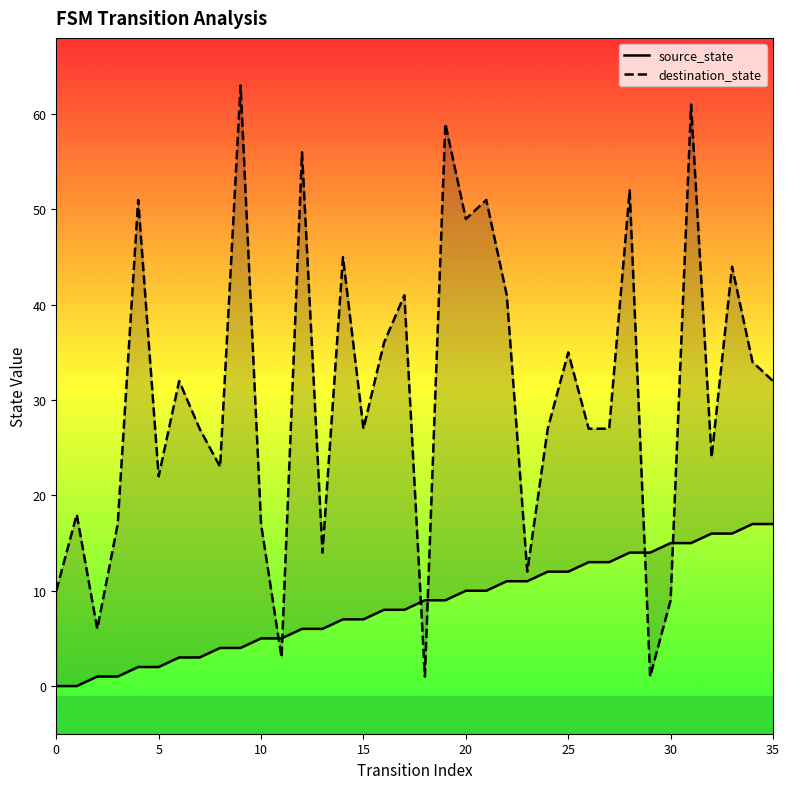

What is the total value across all series at 28?

66